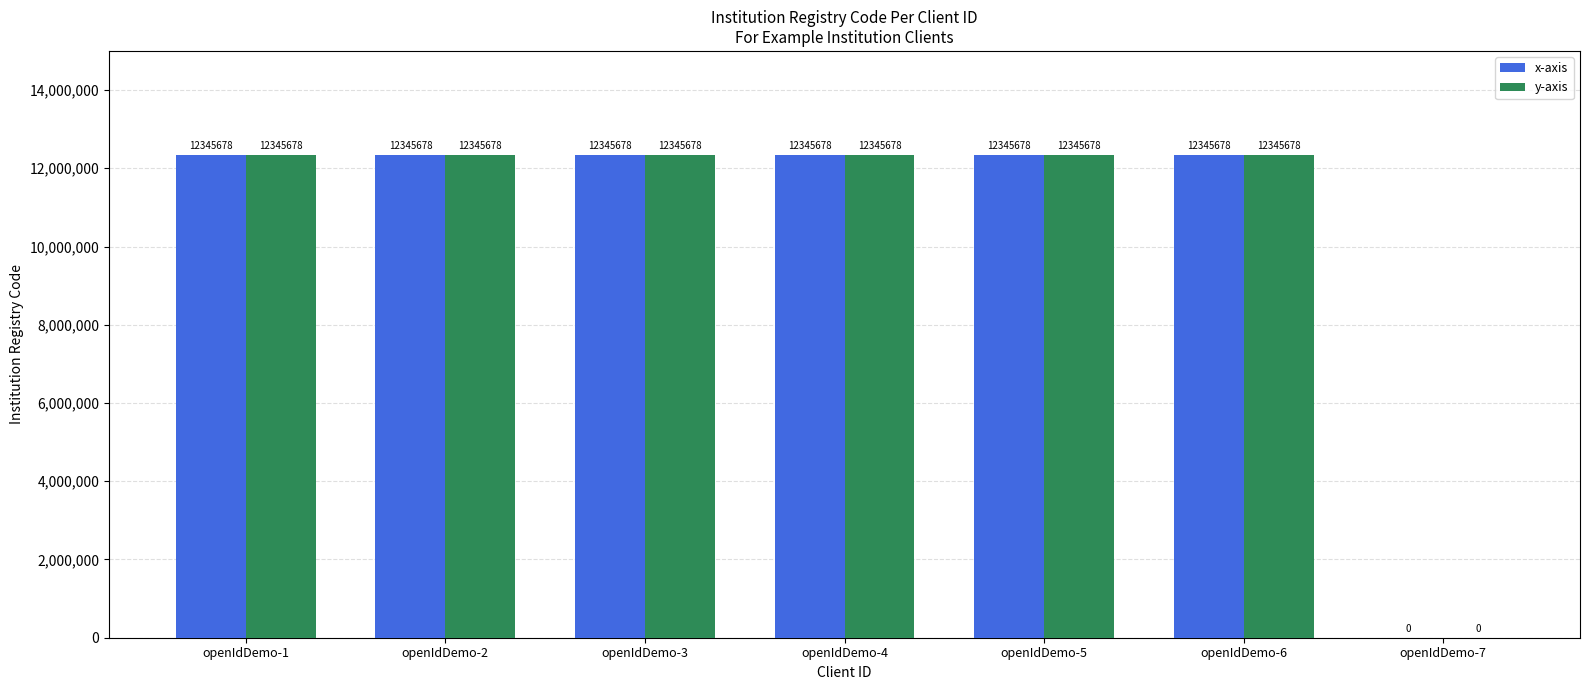

Reading left to right, extract all data points from this chart.

x-axis: openIdDemo-1=12345678	openIdDemo-2=12345678	openIdDemo-3=12345678	openIdDemo-4=12345678	openIdDemo-5=12345678	openIdDemo-6=12345678	openIdDemo-7=0
y-axis: openIdDemo-1=12345678	openIdDemo-2=12345678	openIdDemo-3=12345678	openIdDemo-4=12345678	openIdDemo-5=12345678	openIdDemo-6=12345678	openIdDemo-7=0